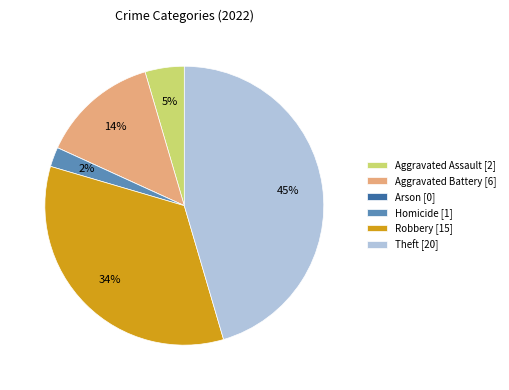

Which slice is the largest?

Theft